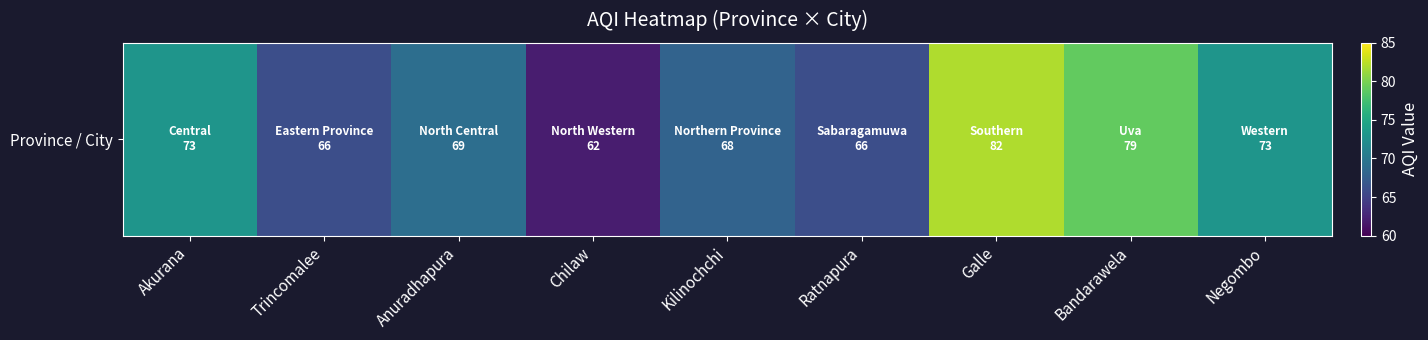

Rank the categories by value from lowest to highest.

Chilaw, Trincomalee, Ratnapura, Kilinochchi, Anuradhapura, Akurana, Negombo, Bandarawela, Galle